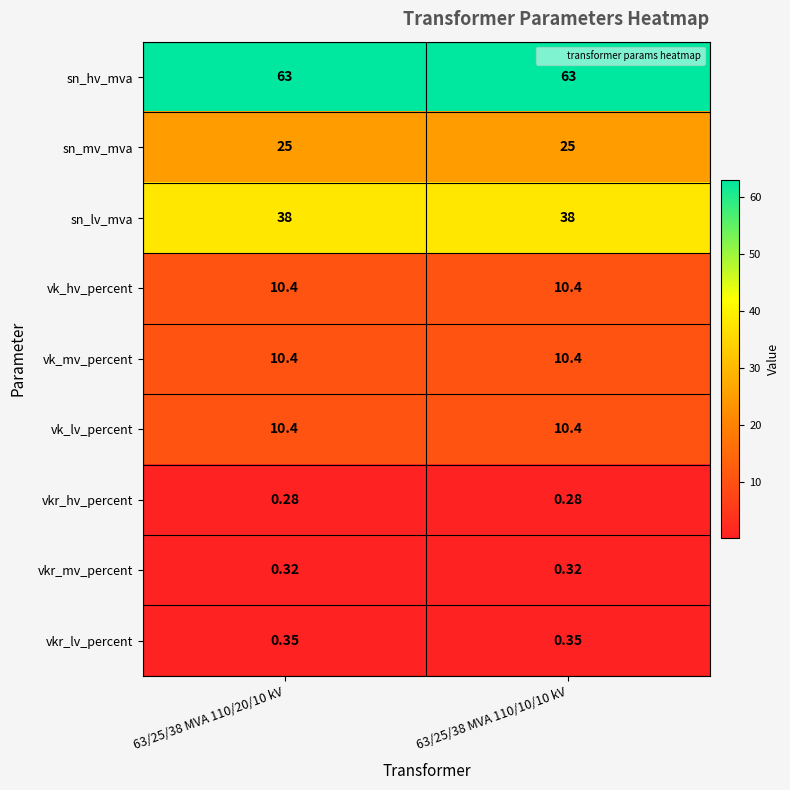

Which series has the largest total across all categories?

sn_hv_mva